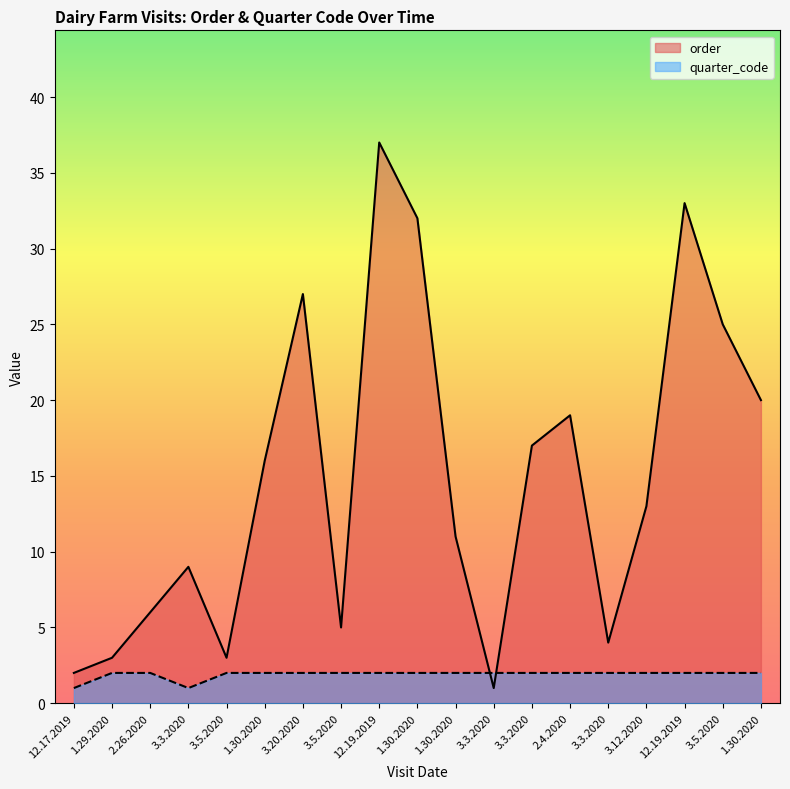

What are all the series names shown in the legend?

order, quarter_code